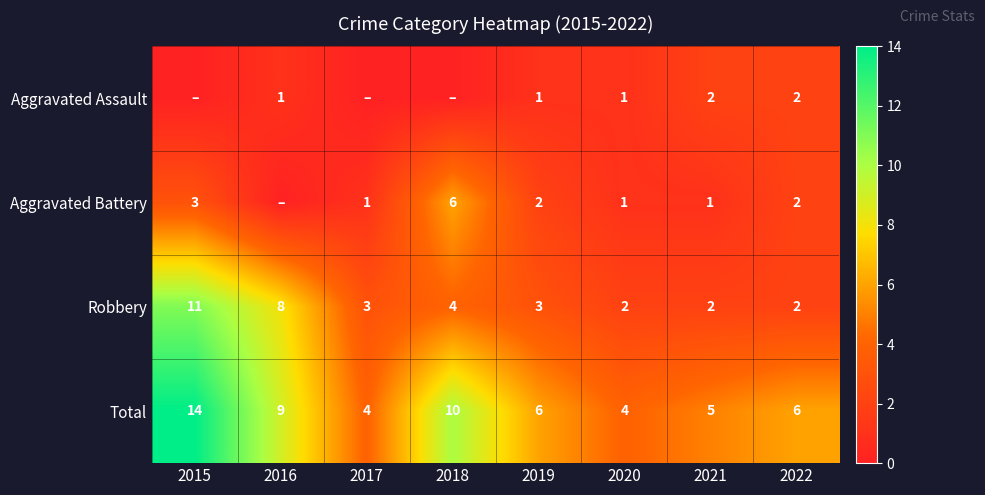

How many values in the Total series are below 6?

3